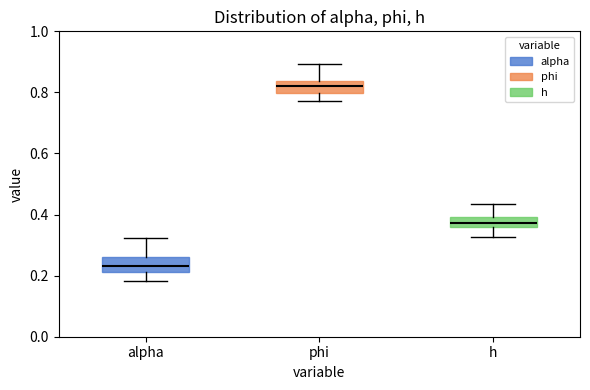

Reading left to right, read every box against the y-axis: the position of its median line, the range the box covers, and the ends of its whiskers. The values are not printed on the chart, so give them approximately, as read against the axis.

alpha: median 0.24, box 0.22 to 0.26, whiskers 0.18 to 0.32
phi: median 0.82, box 0.80 to 0.84, whiskers 0.78 to 0.90
h: median 0.38, box 0.36 to 0.40, whiskers 0.32 to 0.44